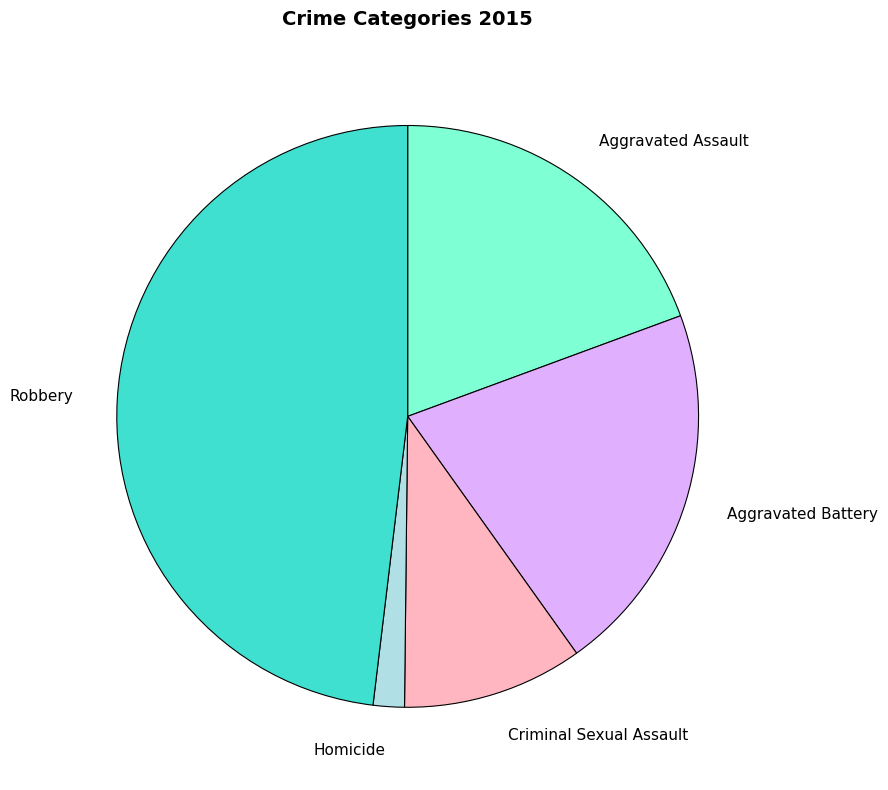

How many segments does this pie chart have?

5